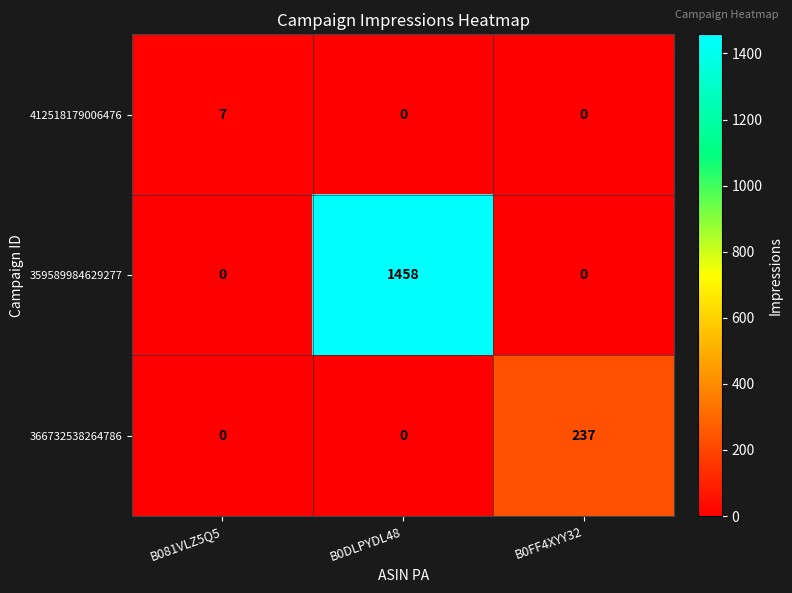

Which series has the widest spread of values?

359589984629277